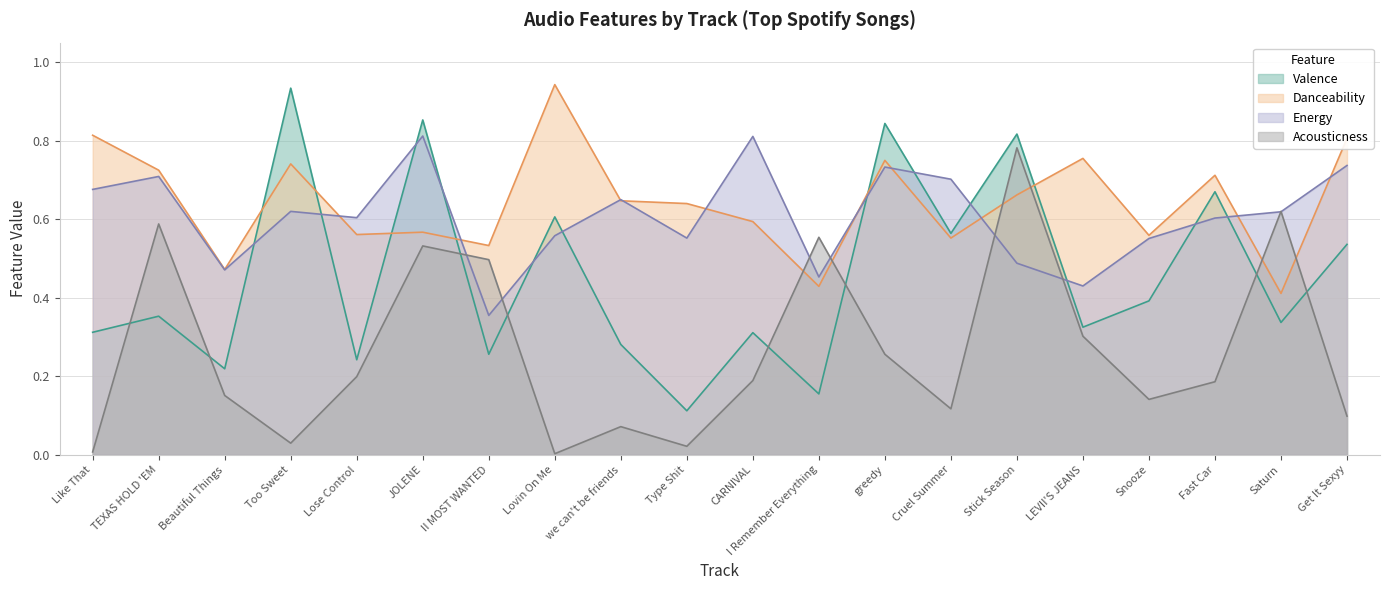

Is the value of acousticness at Type Shit greater than the value of energy at I Remember Everything?

No